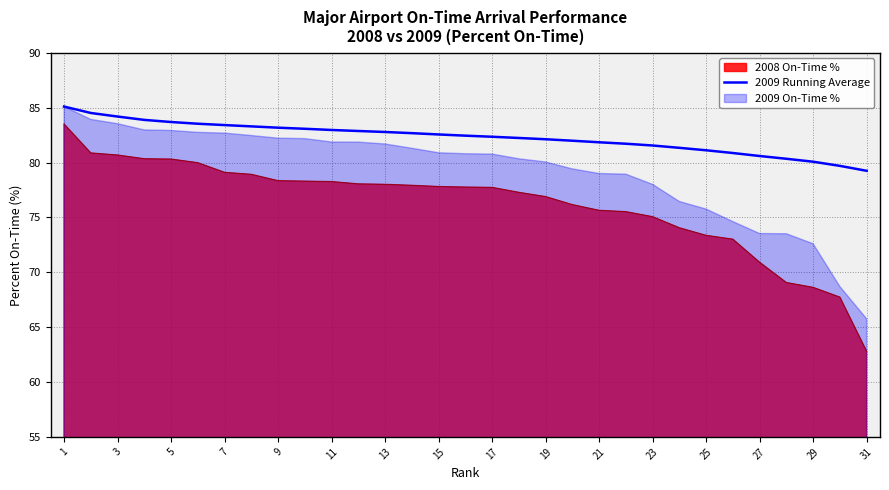

The 2008 On-Time % series shows 80.7 at 3. True or false?

True